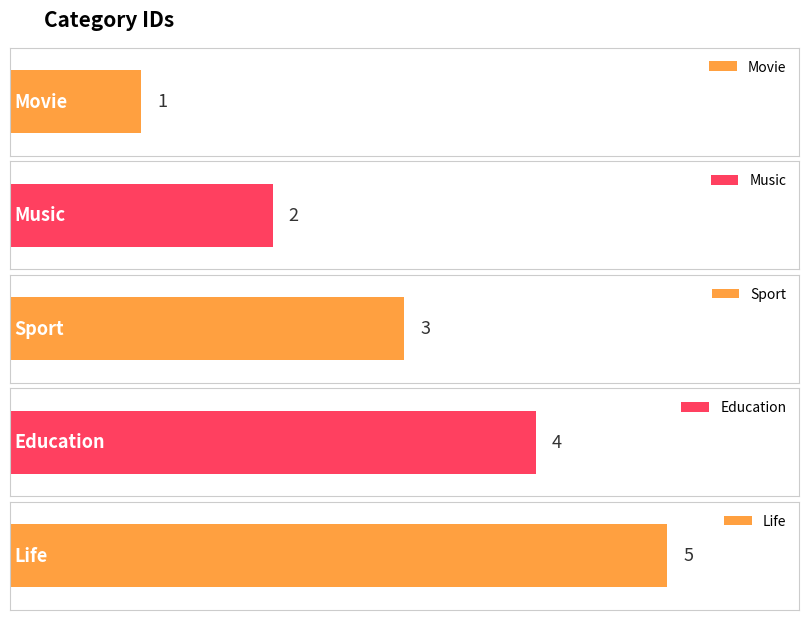

What is the change in value from Sport to Life?

+2